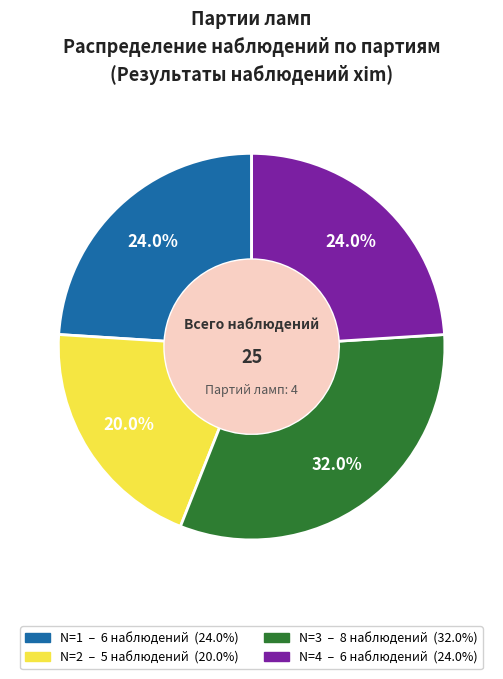

What percentage is the N=1 slice, to the nearest percent?

24%